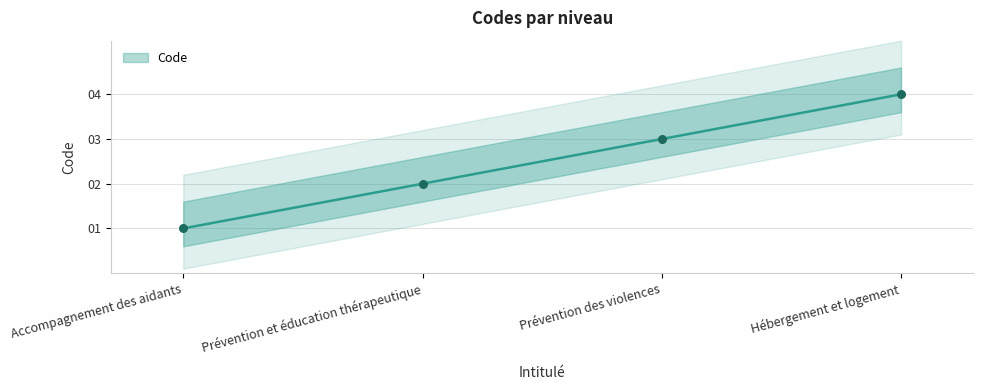

What is the change in value from Accompagnement des aidants to Prévention et éducation thérapeutique?

+1